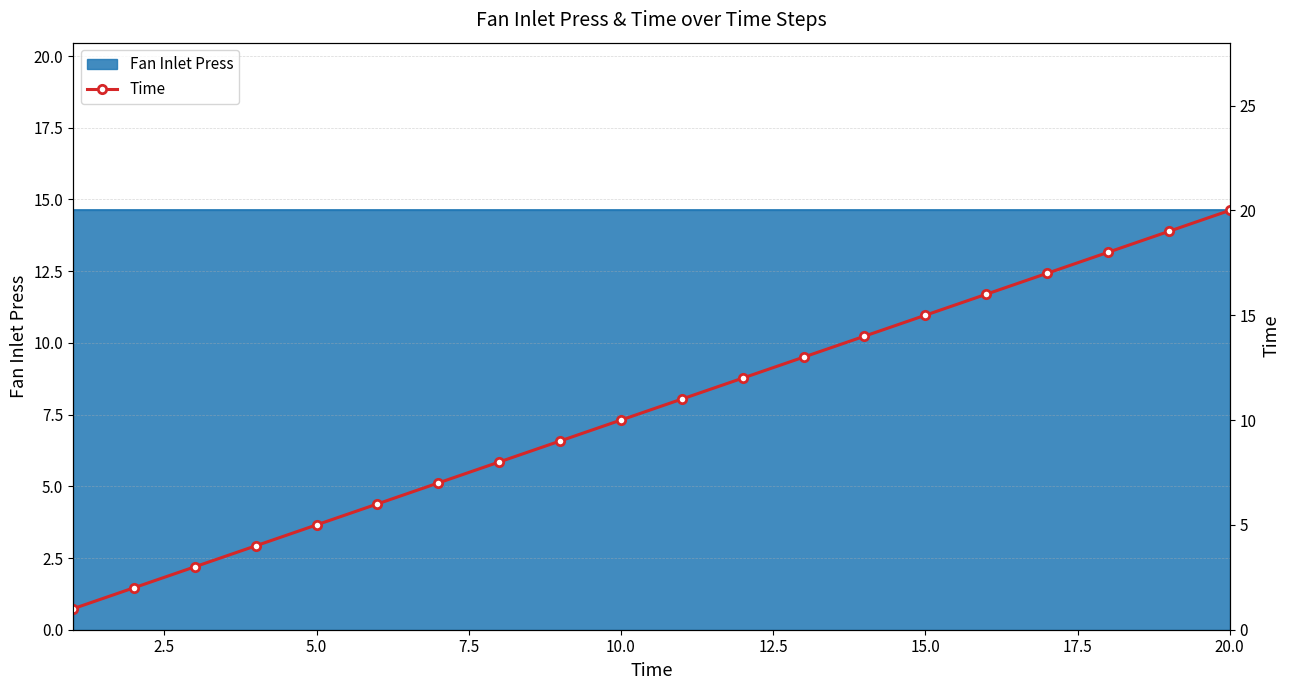

What is the value of the 16th point from the left?

16